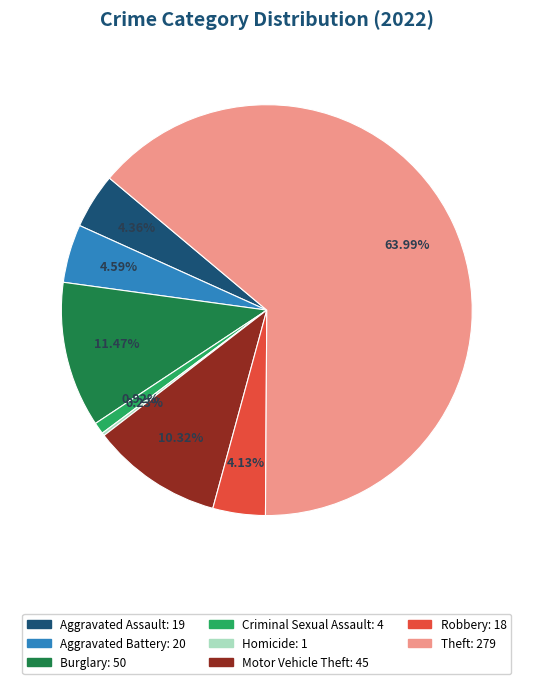

Is there a majority slice in this chart?

Yes